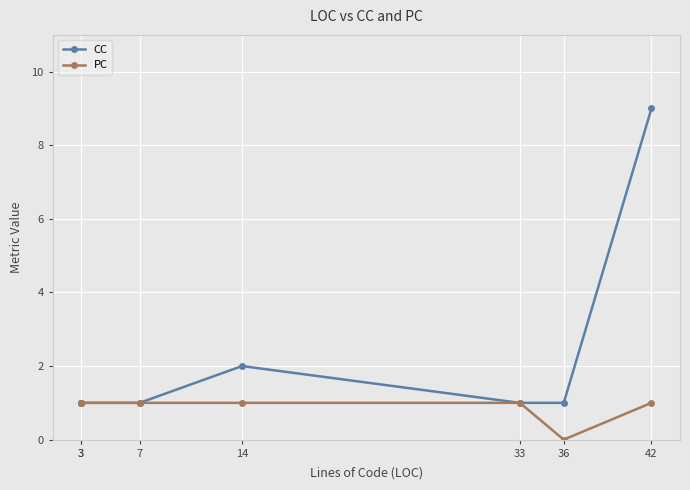

Which series has the largest total across all categories?

CC